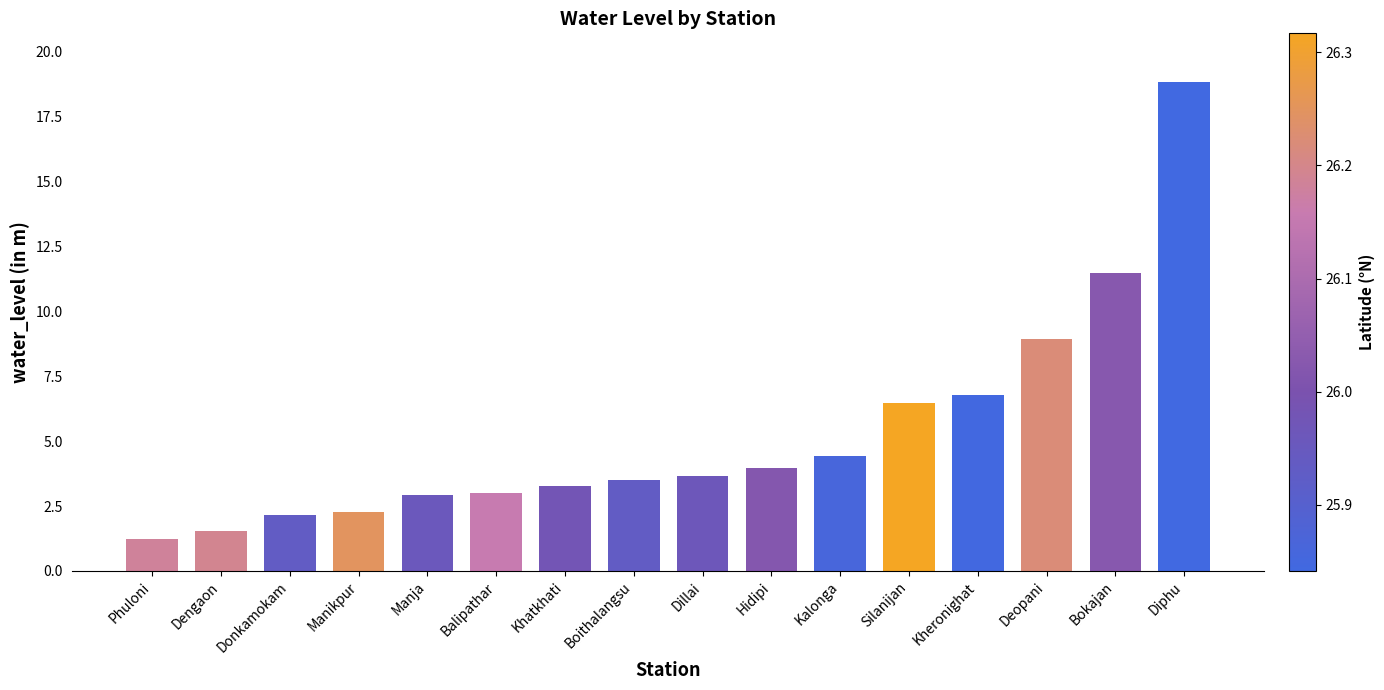

What is the change in value from Khatkhati to Silanijan?

+3.2